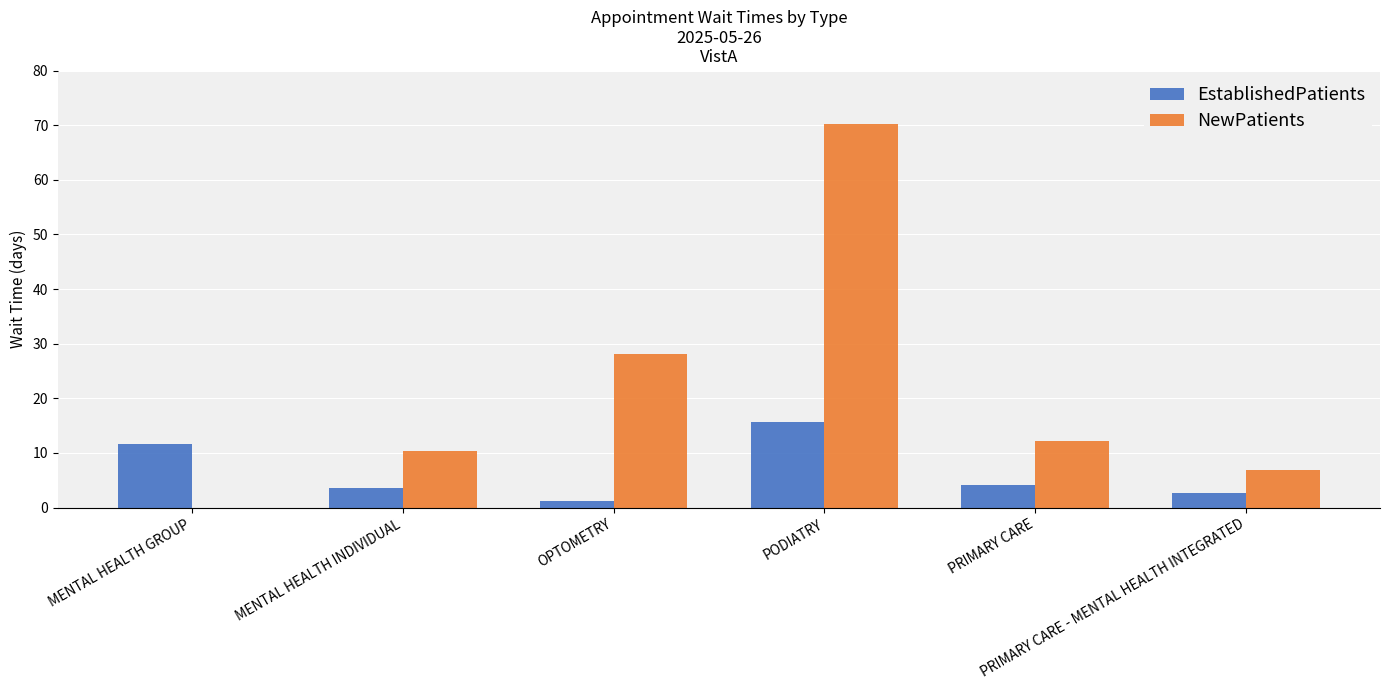

What is the sum of all NewPatients values?

127.7